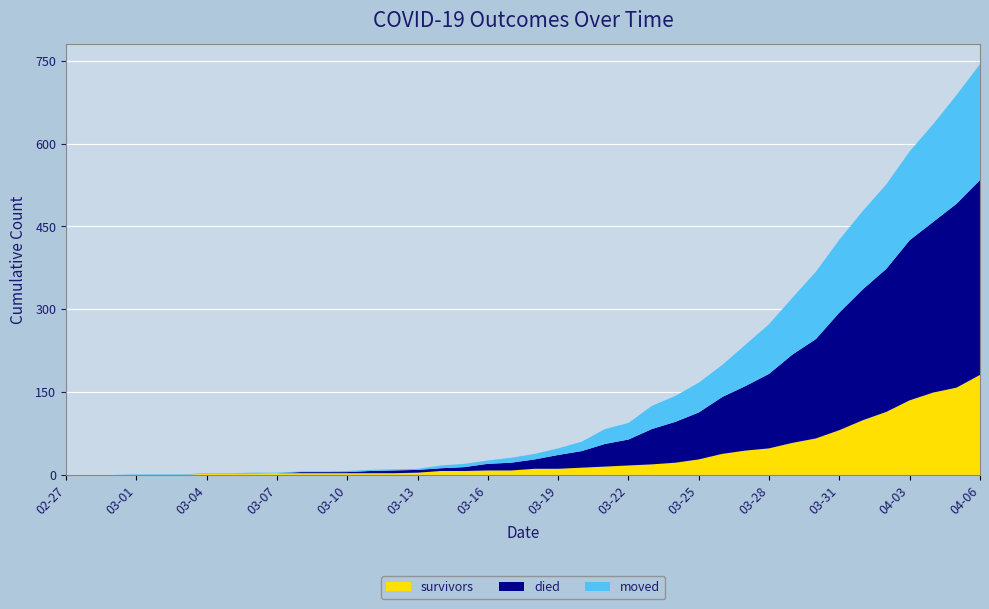

Reading left to right, list all the values displayed in this chart.

survivors: 2020-02-27=0	2020-02-28=0	2020-02-29=0	2020-03-01=0	2020-03-02=0	2020-03-03=0	2020-03-04=2	2020-03-05=2	2020-03-06=2	2020-03-07=3	2020-03-08=3	2020-03-09=3	2020-03-10=3	2020-03-11=3	2020-03-12=3	2020-03-13=4	2020-03-14=7	2020-03-15=7	2020-03-16=8	2020-03-17=8	2020-03-18=11	2020-03-19=11	2020-03-20=13	2020-03-21=15	2020-03-22=17	2020-03-23=19	2020-03-24=22	2020-03-25=28	2020-03-26=38	2020-03-27=44	2020-03-28=48	2020-03-29=58	2020-03-30=66	2020-03-31=81	2020-04-01=99	2020-04-02=114	2020-04-03=135	2020-04-04=149	2020-04-05=158	2020-04-06=181
died: 2020-02-27=0	2020-02-28=0	2020-02-29=0	2020-03-01=0	2020-03-02=0	2020-03-03=0	2020-03-04=0	2020-03-05=0	2020-03-06=0	2020-03-07=0	2020-03-08=2	2020-03-09=2	2020-03-10=2	2020-03-11=4	2020-03-12=5	2020-03-13=5	2020-03-14=5	2020-03-15=7	2020-03-16=12	2020-03-17=14	2020-03-18=17	2020-03-19=25	2020-03-20=30	2020-03-21=41	2020-03-22=47	2020-03-23=64	2020-03-24=74	2020-03-25=85	2020-03-26=103	2020-03-27=117	2020-03-28=135	2020-03-29=160	2020-03-30=180	2020-03-31=213	2020-04-01=237	2020-04-02=259	2020-04-03=290	2020-04-04=309	2020-04-05=333	2020-04-06=353
moved: 2020-02-27=0	2020-02-28=0	2020-02-29=0	2020-03-01=1	2020-03-02=1	2020-03-03=1	2020-03-04=1	2020-03-05=1	2020-03-06=2	2020-03-07=1	2020-03-08=1	2020-03-09=1	2020-03-10=2	2020-03-11=2	2020-03-12=2	2020-03-13=2	2020-03-14=5	2020-03-15=6	2020-03-16=6	2020-03-17=9	2020-03-18=10	2020-03-19=12	2020-03-20=17	2020-03-21=27	2020-03-22=30	2020-03-23=42	2020-03-24=47	2020-03-25=54	2020-03-26=58	2020-03-27=75	2020-03-28=90	2020-03-29=103	2020-03-30=122	2020-03-31=132	2020-04-01=142	2020-04-02=153	2020-04-03=161	2020-04-04=177	2020-04-05=197	2020-04-06=210